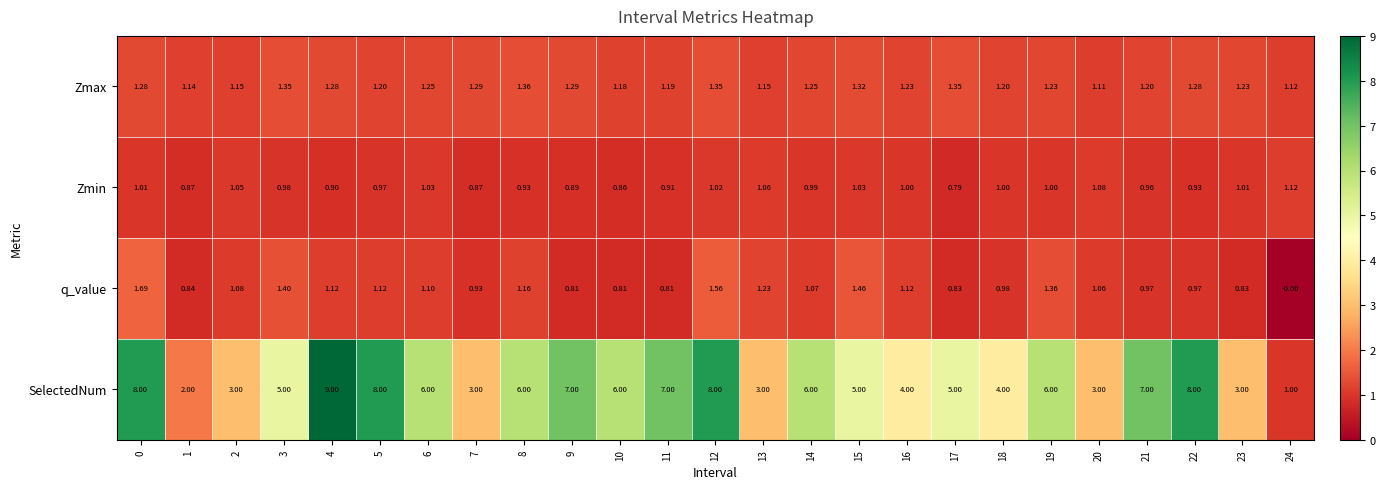

Is the value of Zmin at 9 greater than the value of q_value at 6?

No